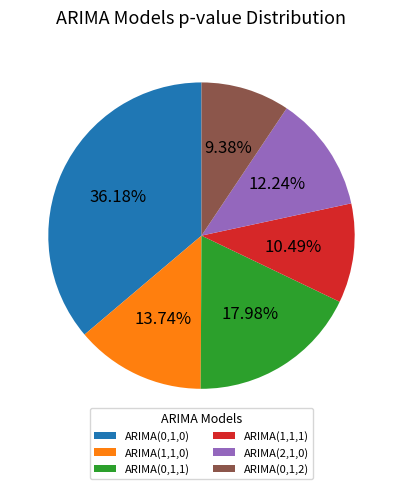

True or false: ARIMA(2,1,0) accounts for 12% of the total.

True